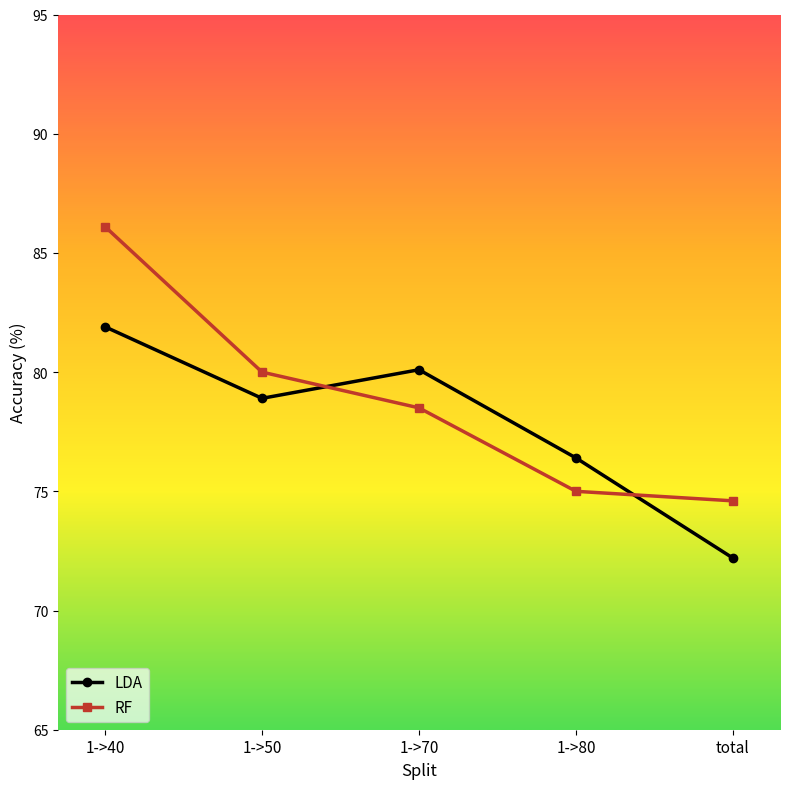

At 1->50, list the series in order from smallest to largest.

LDA, RF